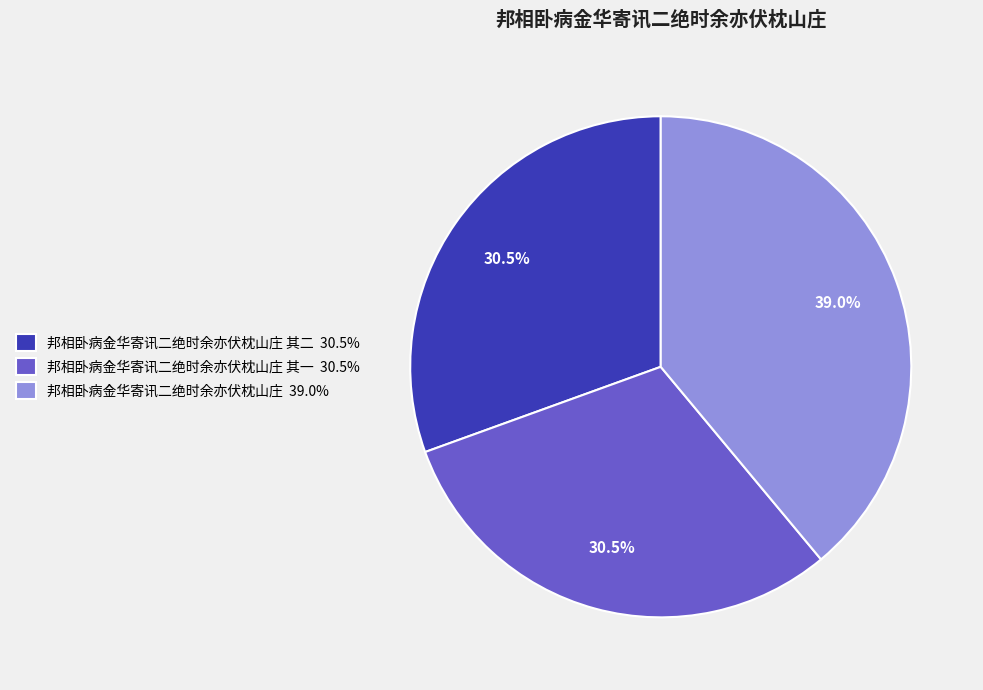

Is there any slice that represents more than half of the pie?

No